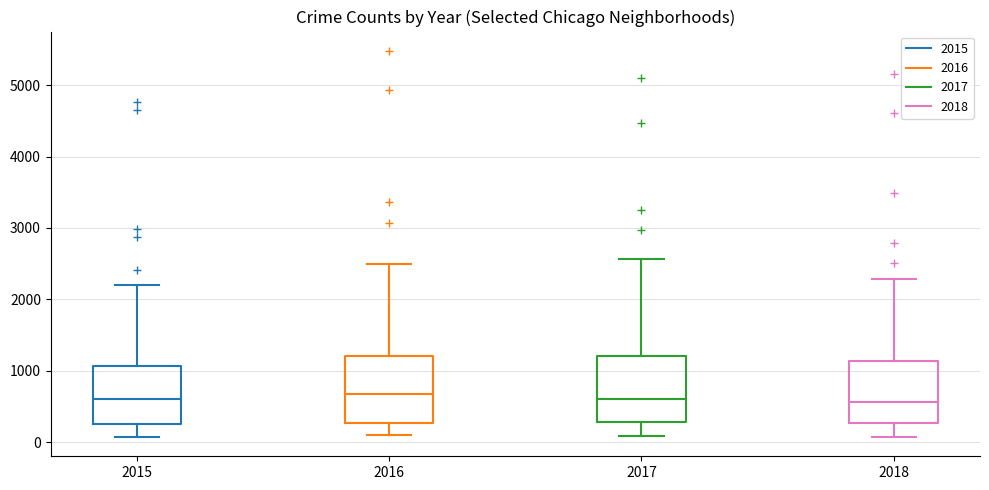

Where does the upper whisker of the box at x = 2018 end on the y-axis? The values are not printed on the chart, so give them approximately, as read against the axis.

2300